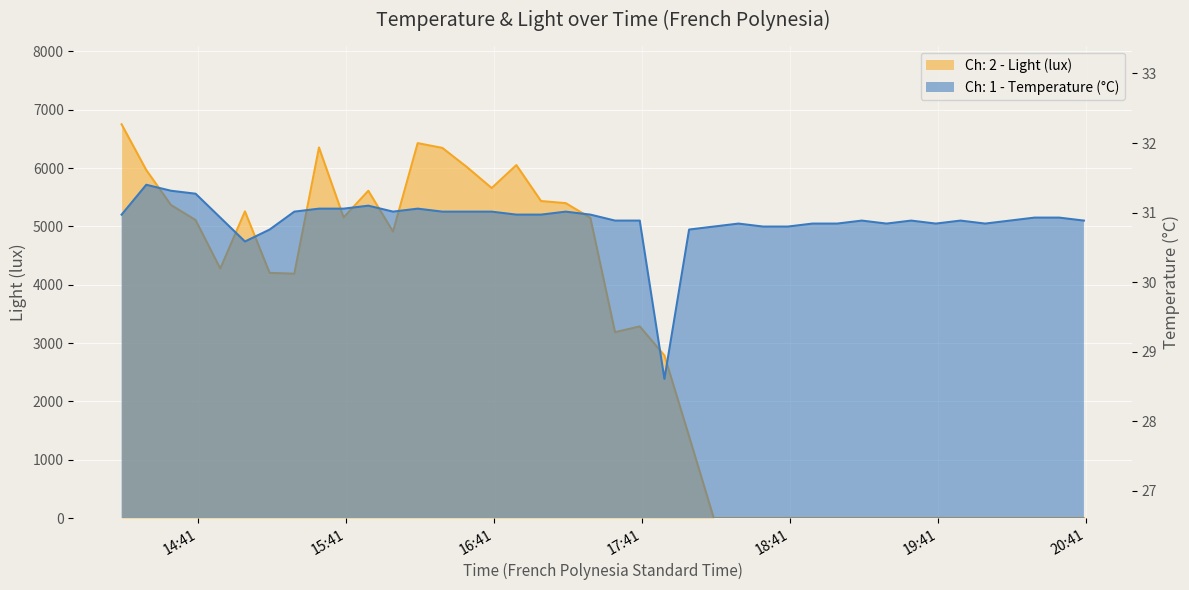

In Ch: 1 - Temperature (°C), how many points are higher than both neighbors (excluding endpoints)?

8